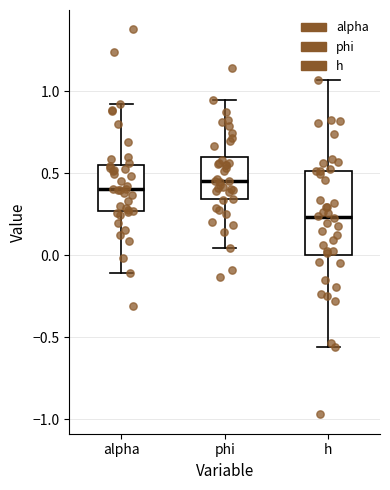

Reading left to right, read every box against the y-axis: the position of its median line, the range the box covers, and the ends of its whiskers. The values are not printed on the chart, so give them approximately, as read against the axis.

alpha: median 0.40, box 0.25 to 0.55, whiskers -0.10 to 0.90
phi: median 0.45, box 0.35 to 0.60, whiskers 0.05 to 0.95
h: median 0.25, box 0.00 to 0.50, whiskers -0.55 to 1.05